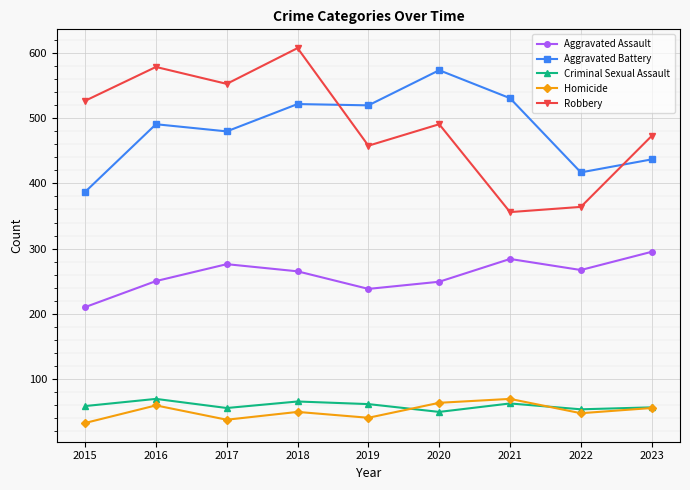

The value of Robbery at 2017 is 923. True or false?

False